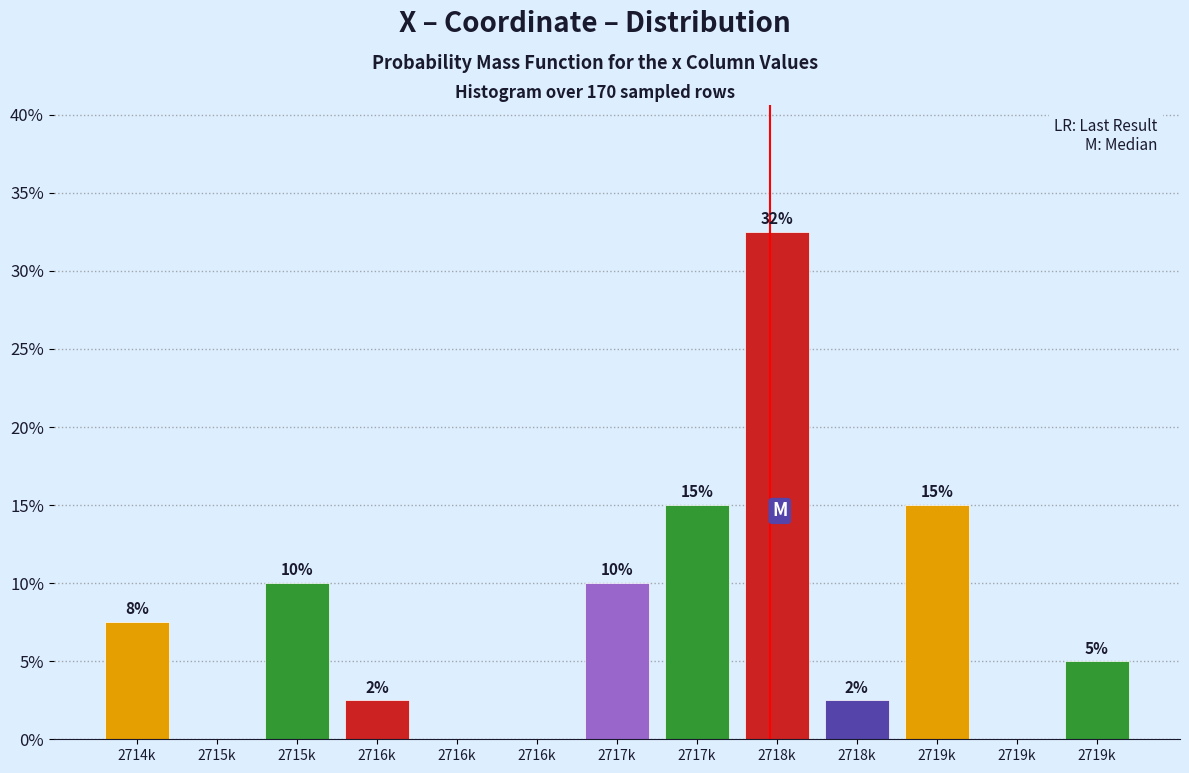

How many positive values are there?

9